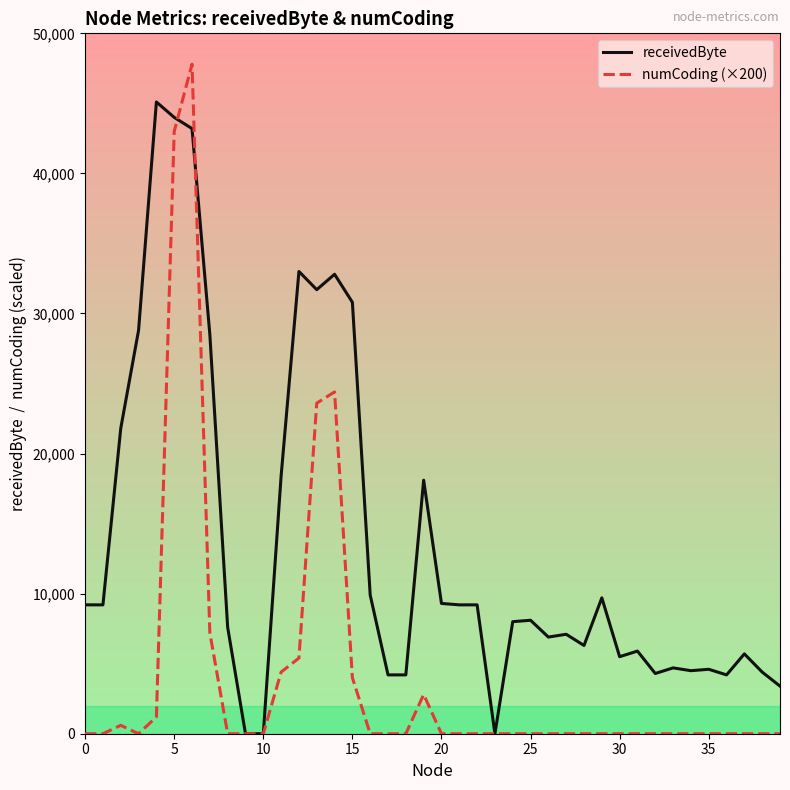

How many categories are shown in the chart?

40